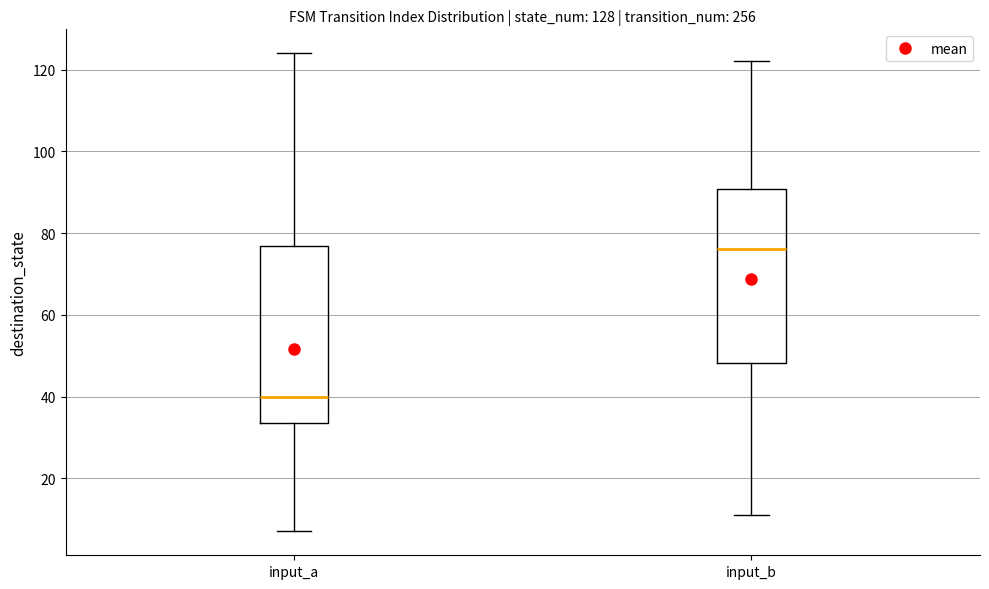

Which box has the highest median line?

input_b